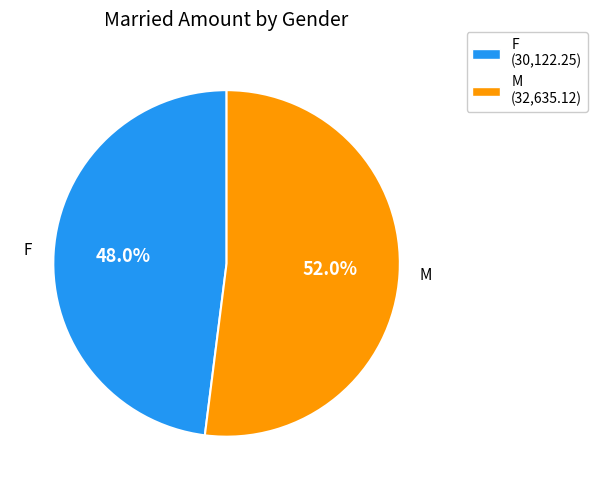

Which category has the smallest portion of the pie?

F